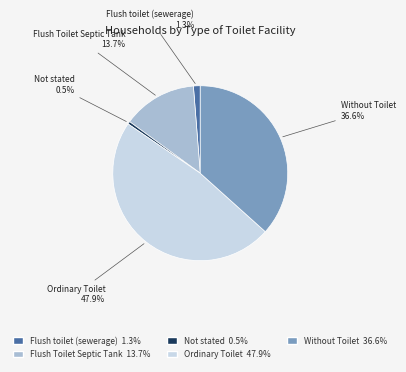

To the nearest percent, what is the difference between the Not stated and Ordinary Toilet slice percentages?

47%